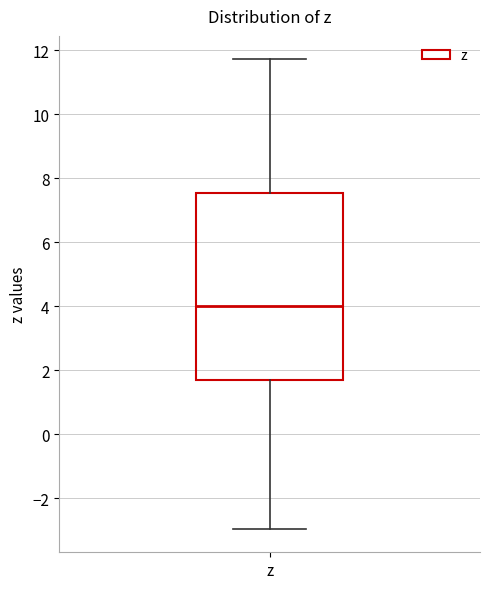

Transcribe this box plot: give where the median line is, the range the box spans, and where the two whiskers end, as read against the y-axis. The values are not printed on the chart, so give them approximately, as read against the axis.

median 4.0, box 1.6 to 7.6, whiskers -3.0 to 11.8